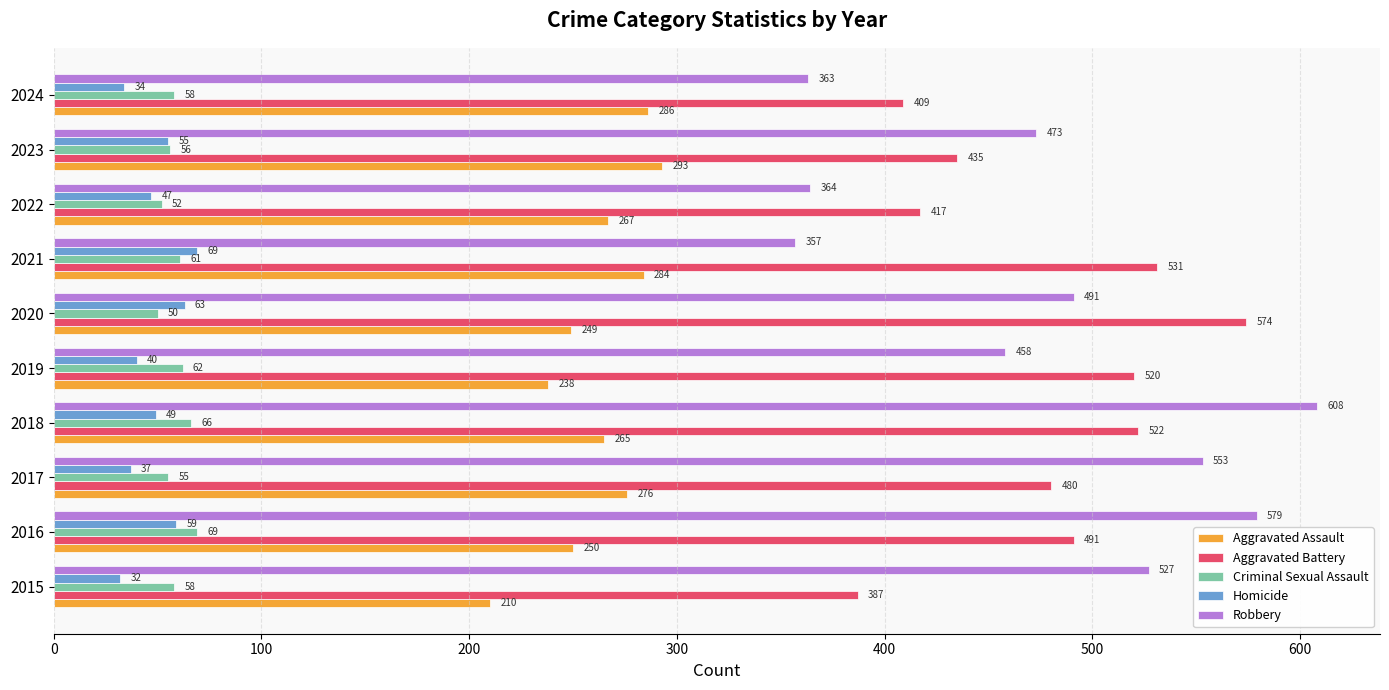

Count the number of categories in the chart.

10